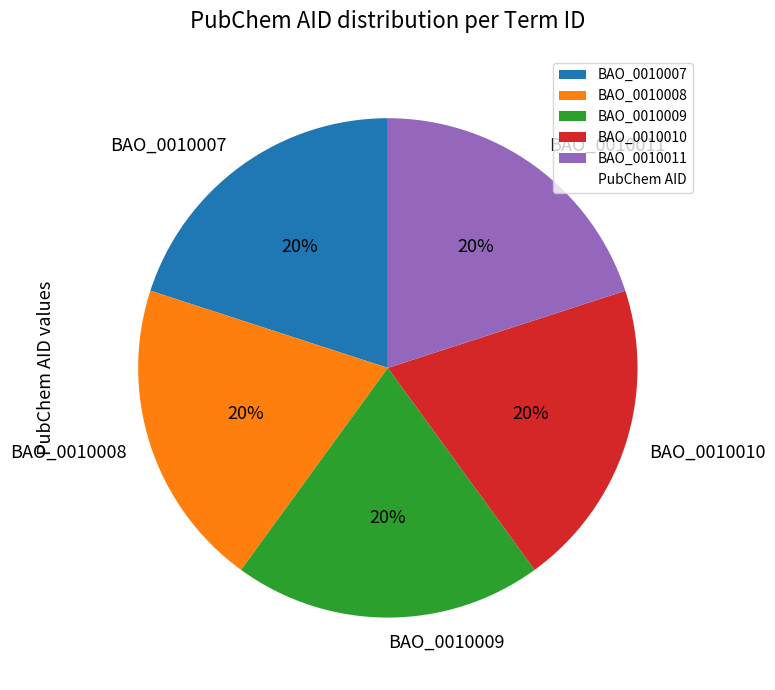

The BAO_0010008 slice represents 9% of the pie. True or false?

False